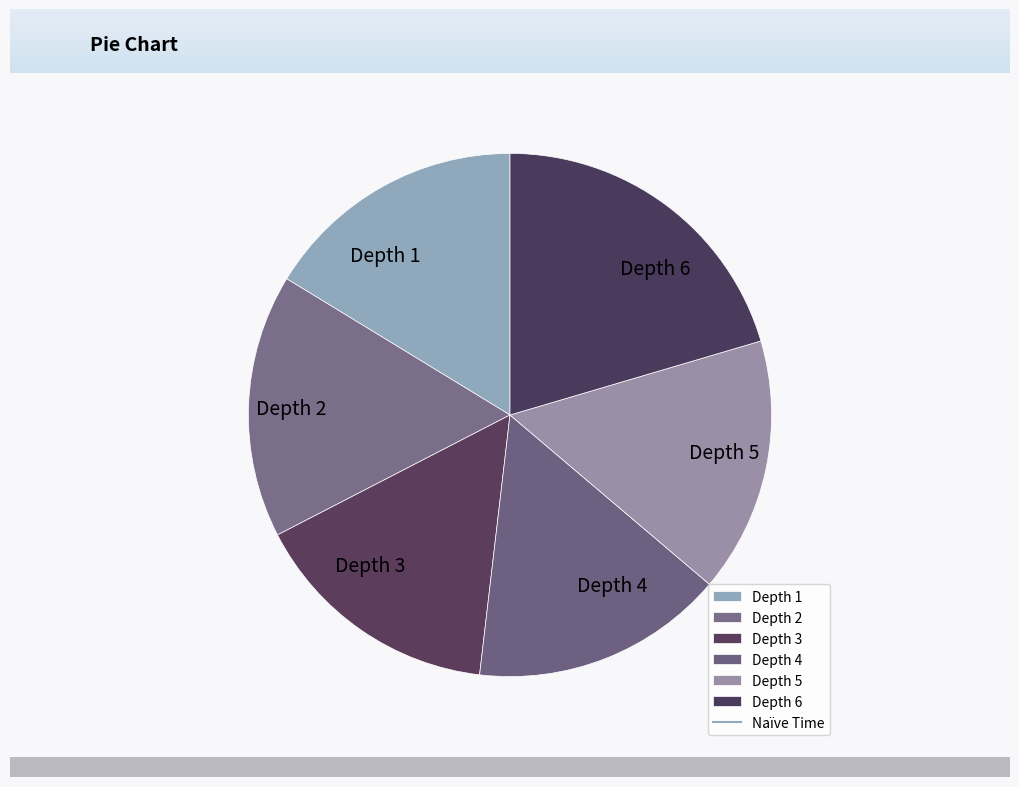

Count the number of slices in the pie.

6